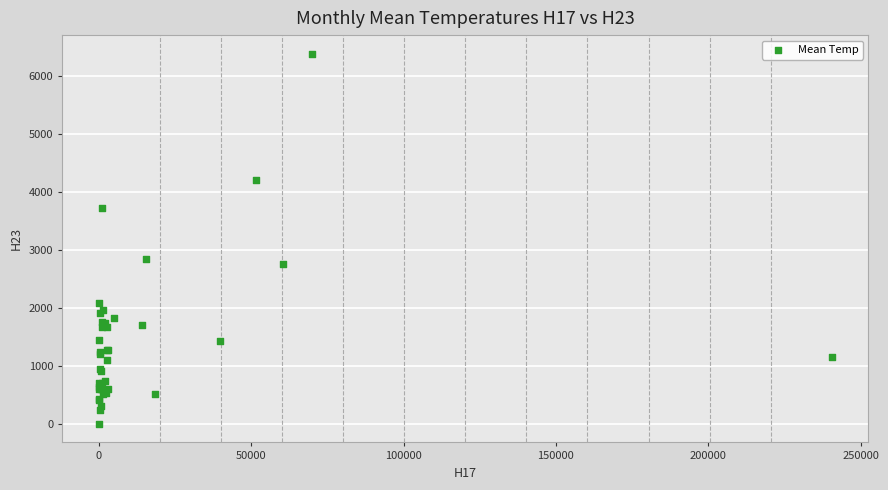

What Y value in the scatter plot is closest to 3196?

2854.6